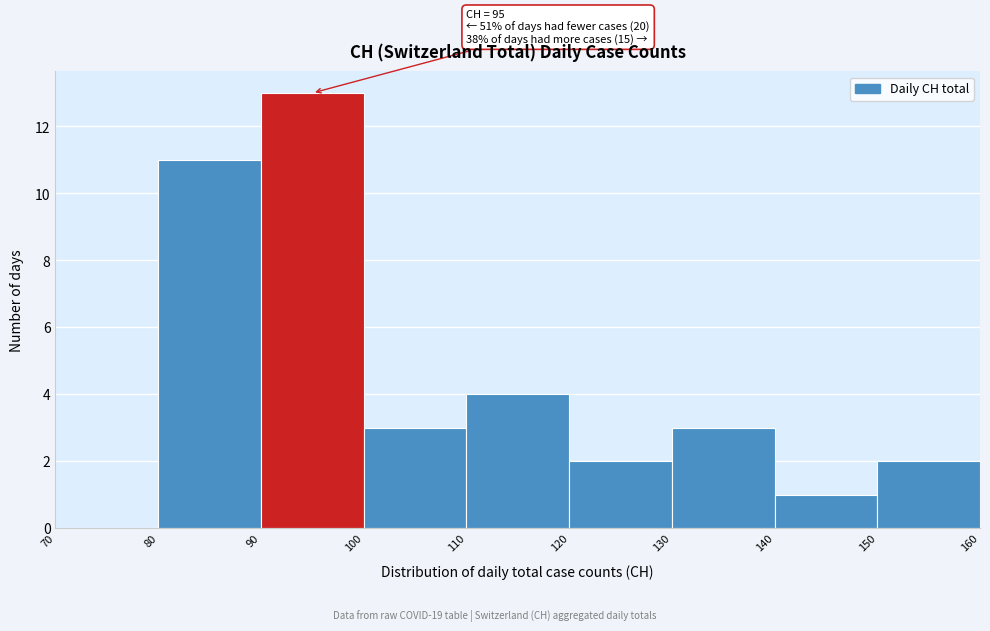

Over which range of the x-axis is the bar tallest?

90 to 100